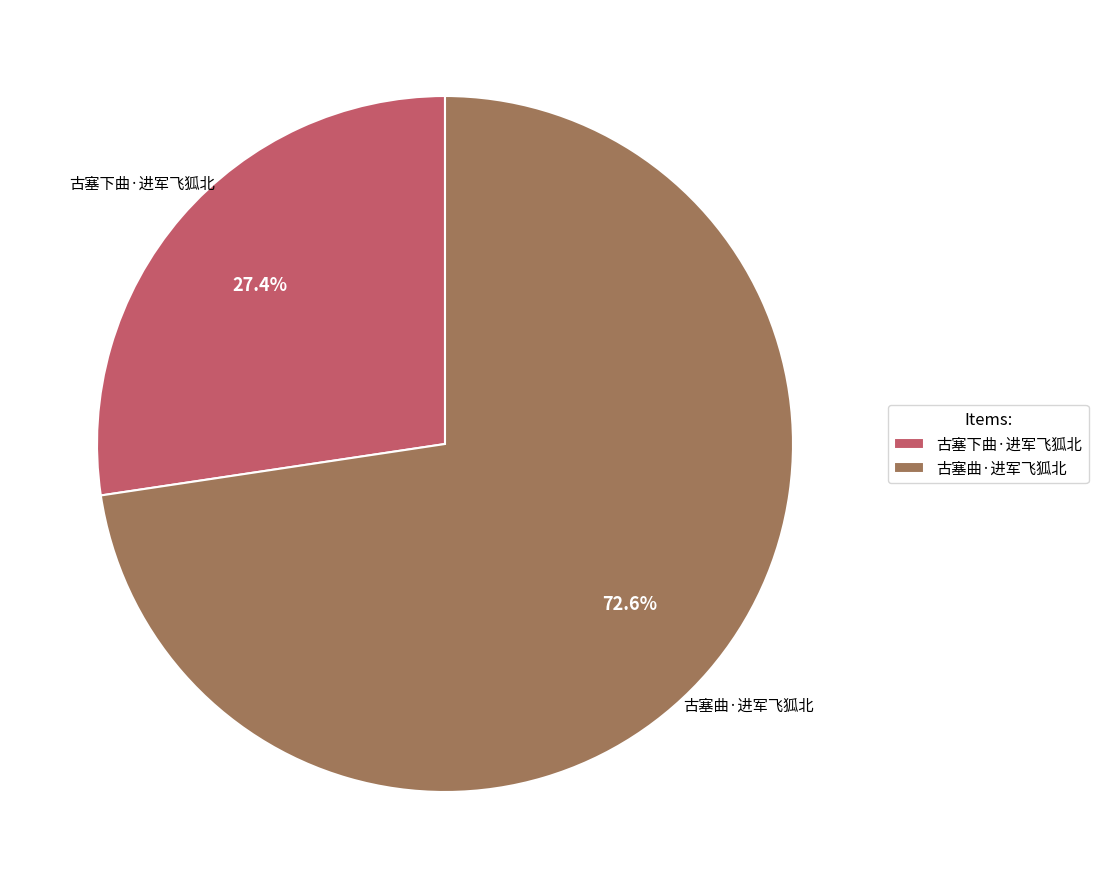

To the nearest percent, what portion does 古塞下曲·进军飞狐北 represent?

27%